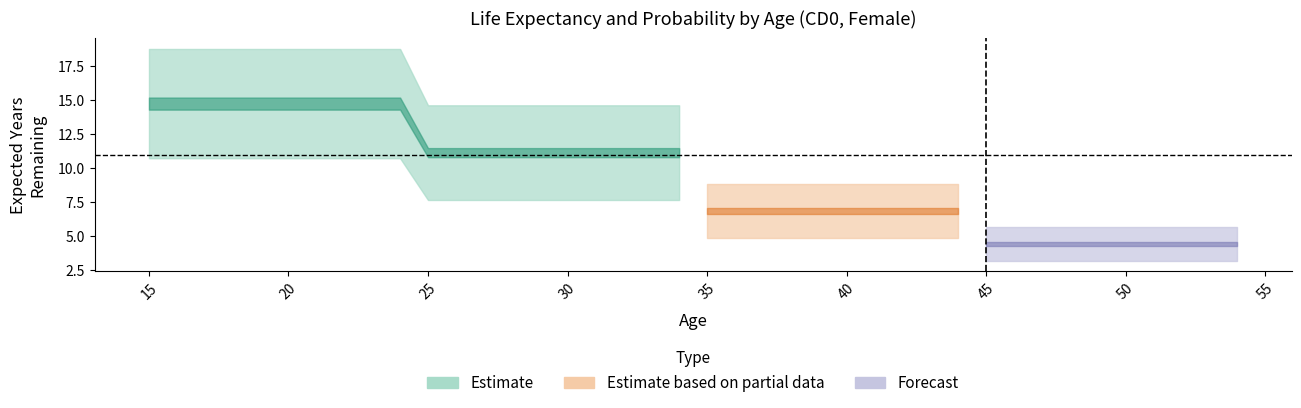

True or false: years1 has more than 0 points higher than both neighbors.

False